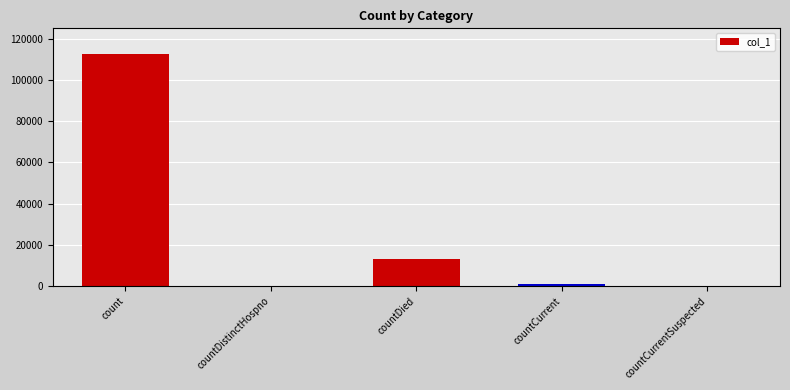

What is the maximum value shown in the chart?

112535